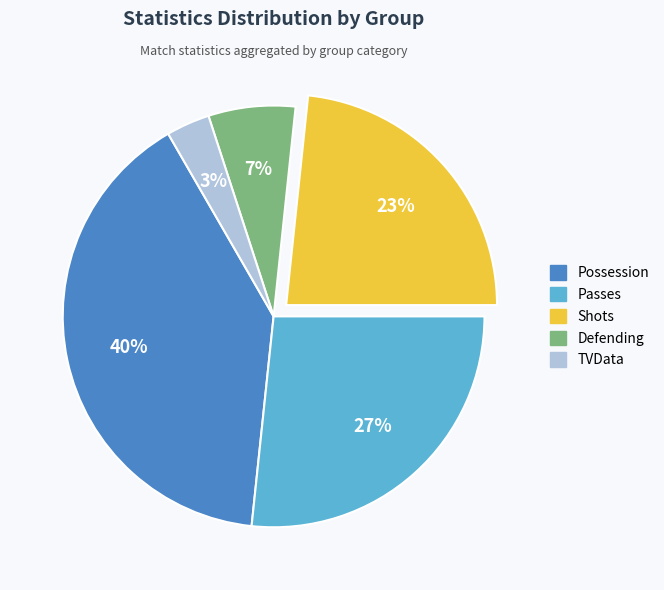

Is Possession the majority of the pie?

No